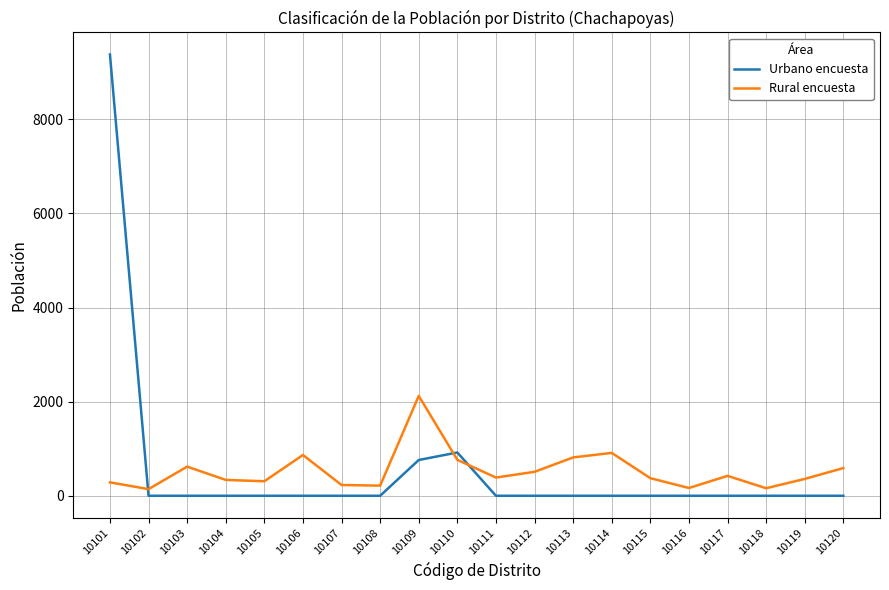

What is the highest value of the Urbano encuesta series?

9379